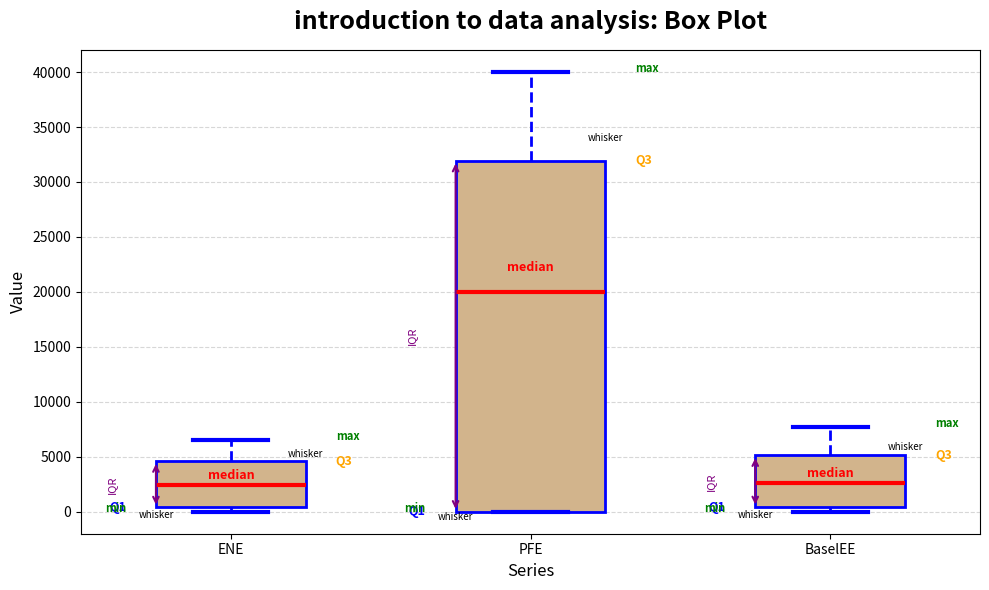

Which box is the tallest, from its lower edge to its upper edge?

PFE